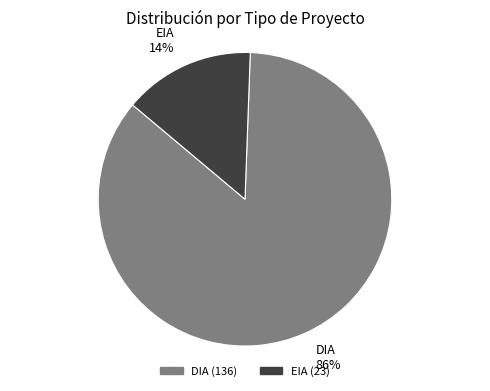

To the nearest percent, what portion does DIA represent?

86%